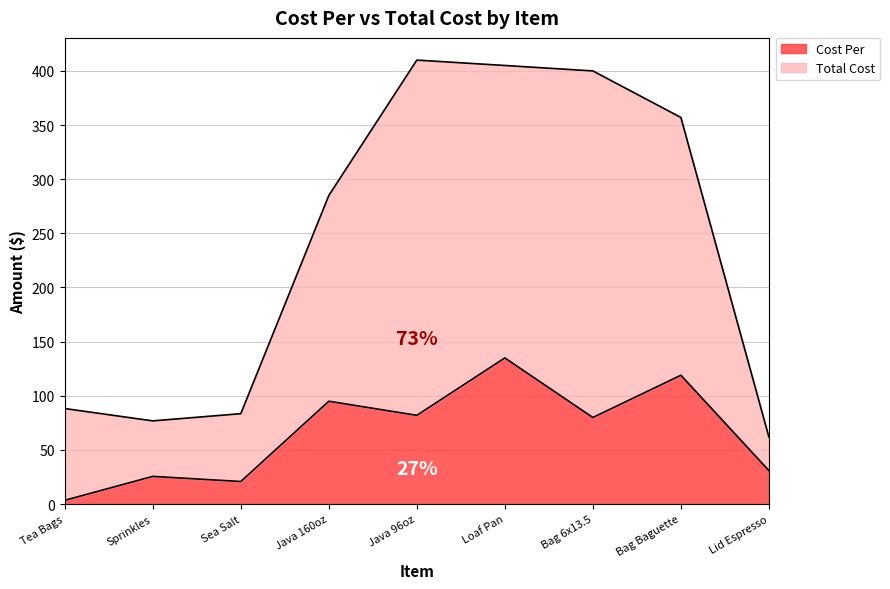

The value of Cost Per at Bag 6x13.5 is 55.4. True or false?

False